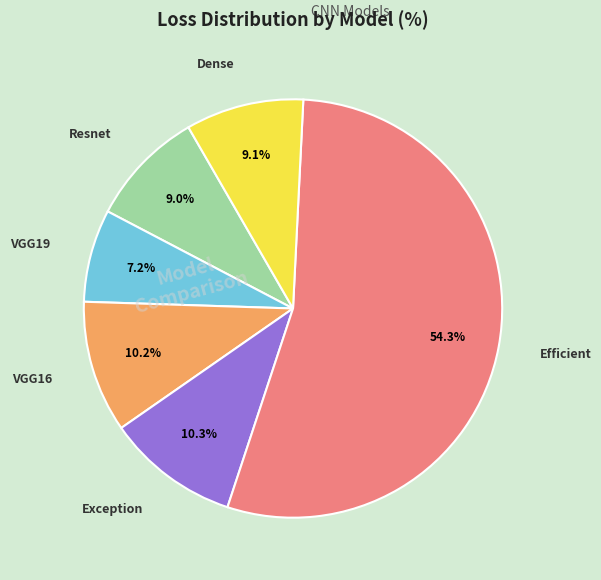

To the nearest percent, what is the average slice percentage?

17%